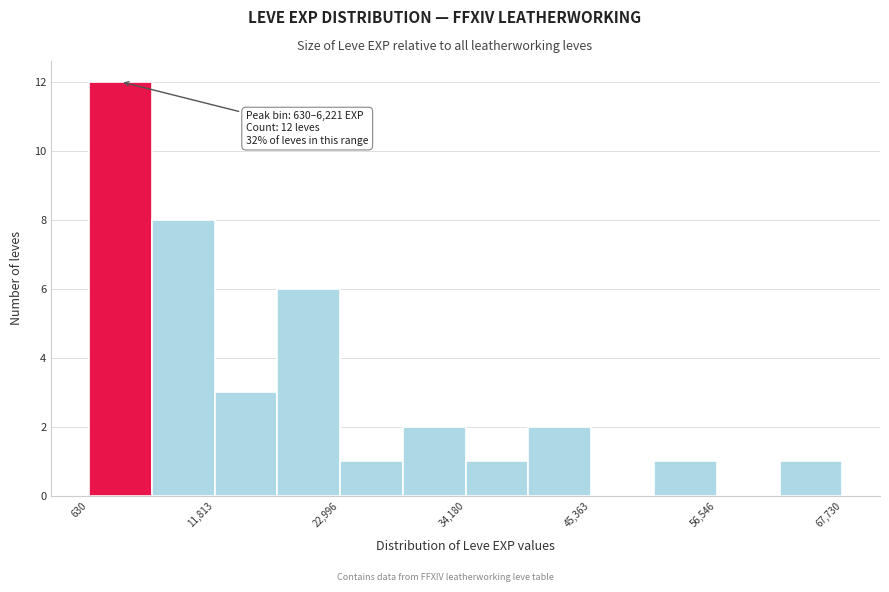

Around what value on the x-axis is the tallest bar? Give the approximate position of its centre, as read against the axis.

4000